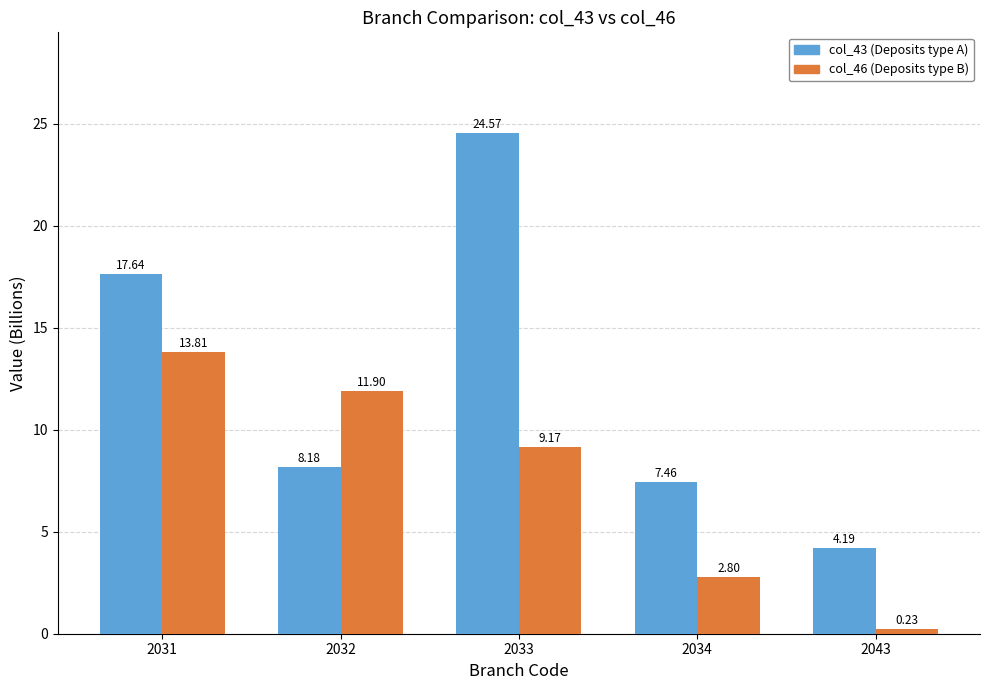

At which category is the sum across all series the highest?

2033